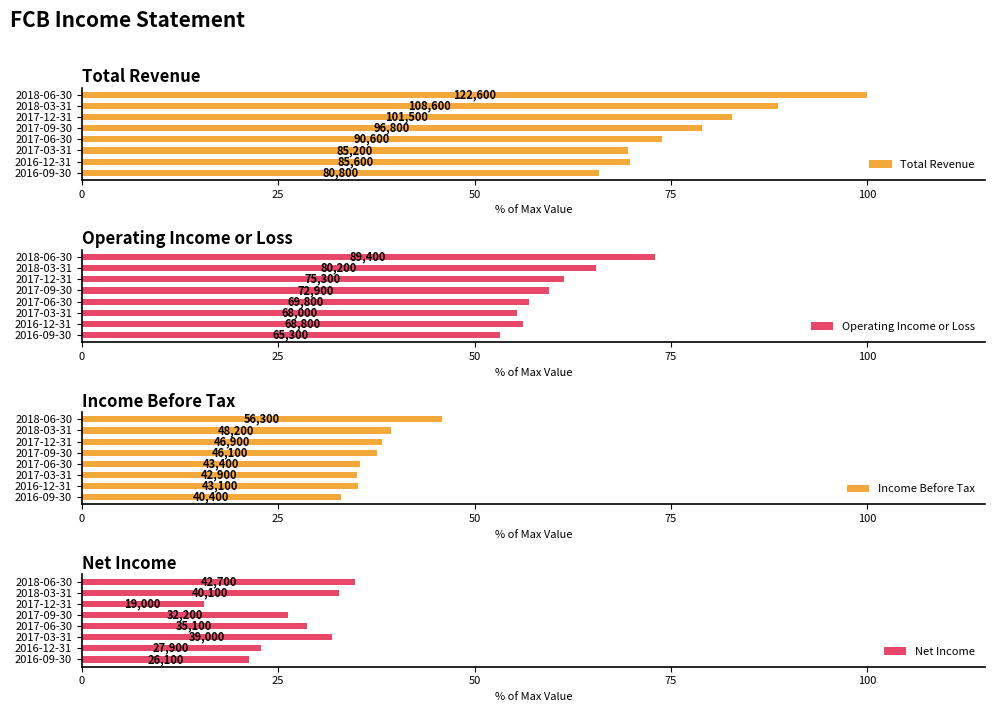

Does the chart contain any negative values?

No